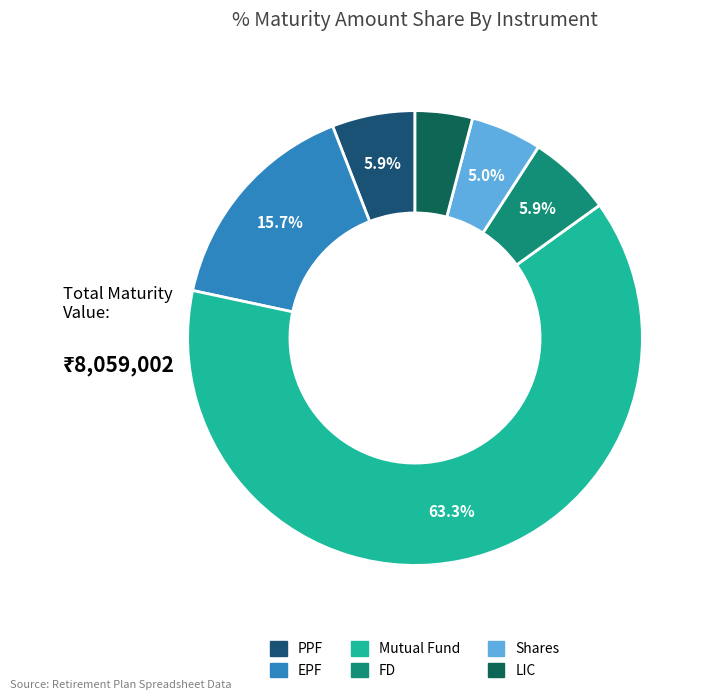

To the nearest percent, what percentage of the pie is EPF?

16%